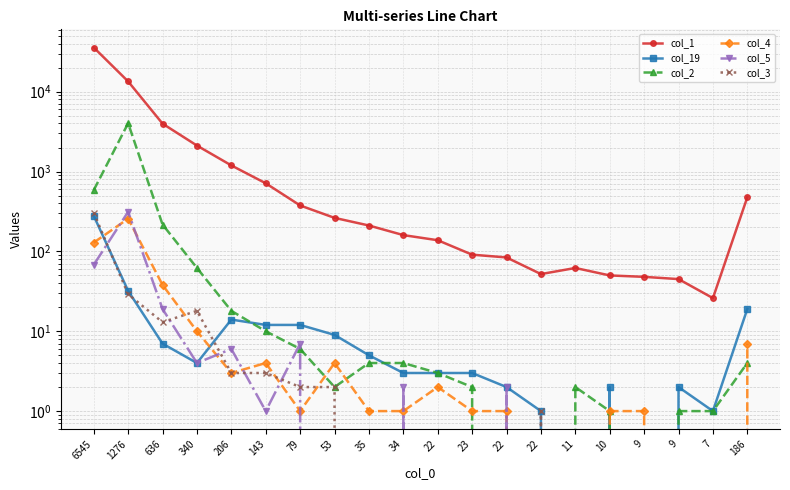

How many values in col_4 are above zero?

16